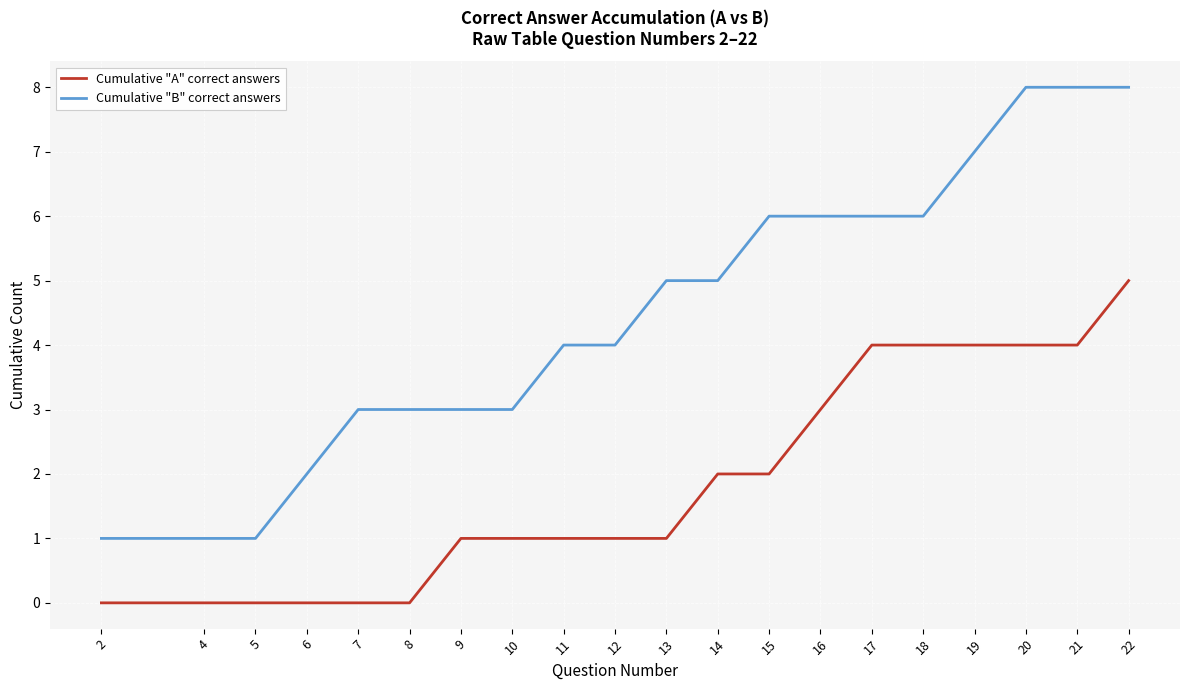

What is the sum of the Cumulative "A" correct answers values at 6 and 16?

3